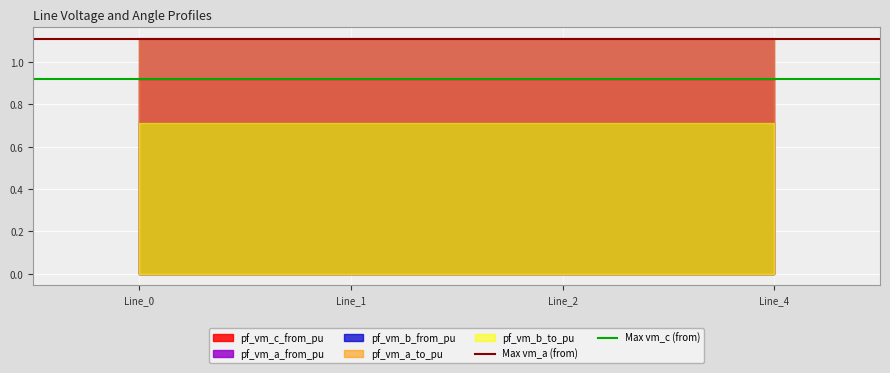

How many lines are shown in the chart?

2